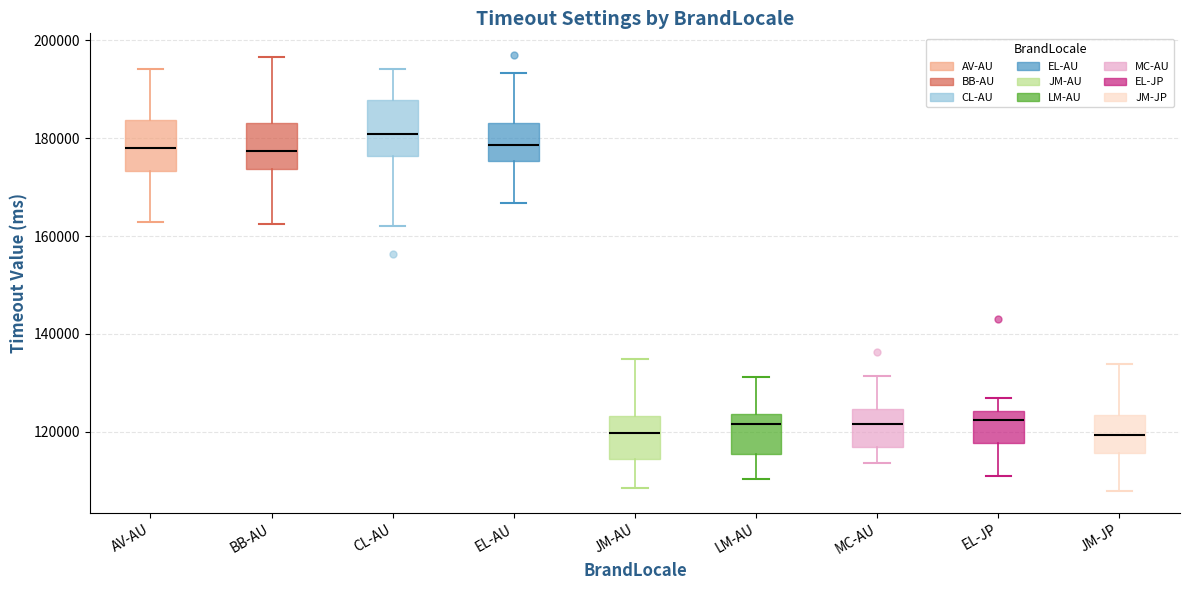

Reading left to right, transcribe this box plot: for each box, give where its median line is, the range the box spans, and where its two whiskers end, as read against the y-axis. The values are not printed on the chart, so give them approximately, as read against the axis.

AV-AU: median 178000, box 174000 to 184000, whiskers 162000 to 194000
BB-AU: median 178000, box 174000 to 184000, whiskers 162000 to 196000
CL-AU: median 180000, box 176000 to 188000, whiskers 162000 to 194000
EL-AU: median 178000, box 176000 to 184000, whiskers 166000 to 194000
JM-AU: median 120000, box 114000 to 124000, whiskers 108000 to 134000
LM-AU: median 122000, box 116000 to 124000, whiskers 110000 to 132000
MC-AU: median 122000, box 116000 to 124000, whiskers 114000 to 132000
EL-JP: median 122000, box 118000 to 124000, whiskers 110000 to 126000
JM-JP: median 120000, box 116000 to 124000, whiskers 108000 to 134000